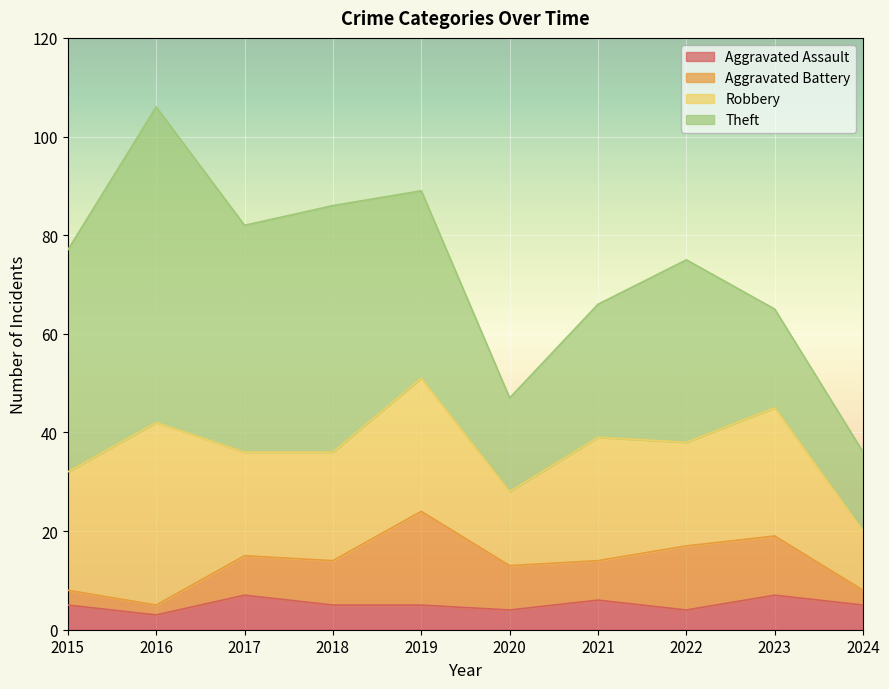

Which series ends up on top after the final intersection of Theft and Robbery?

Theft